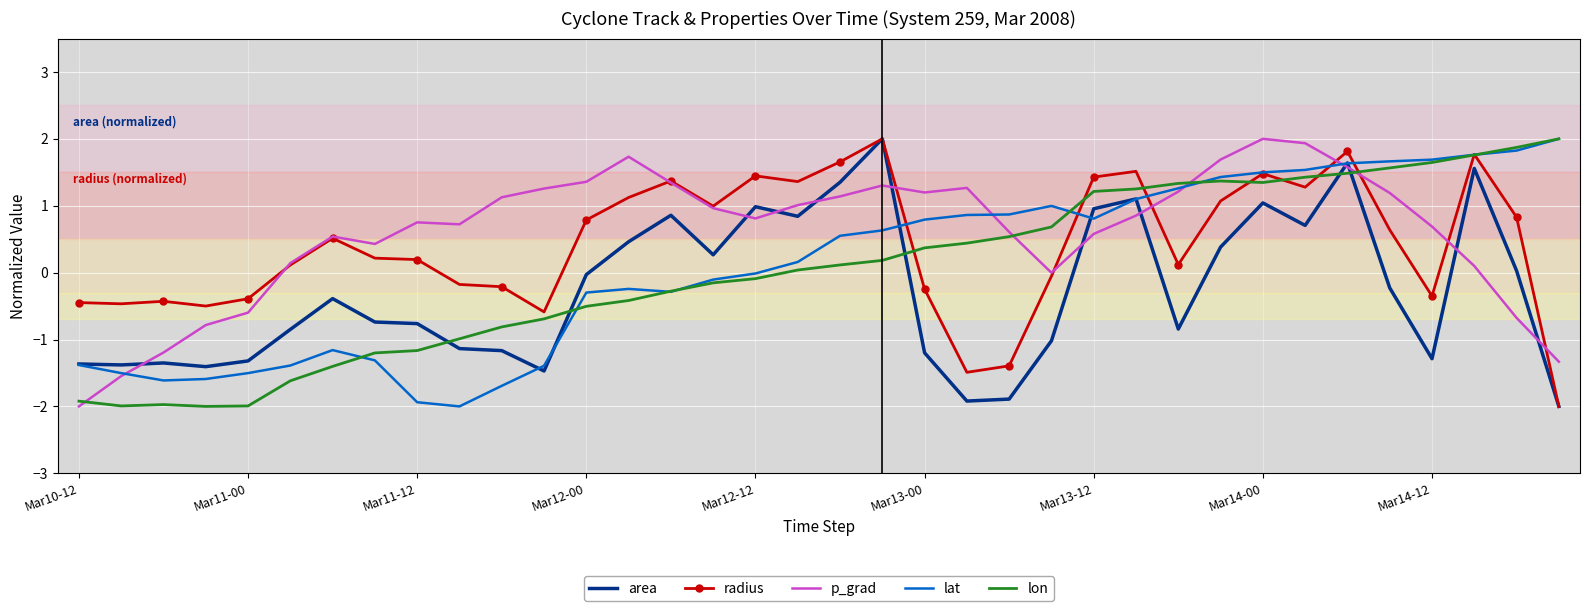

What is the maximum value shown in the chart?

2.0